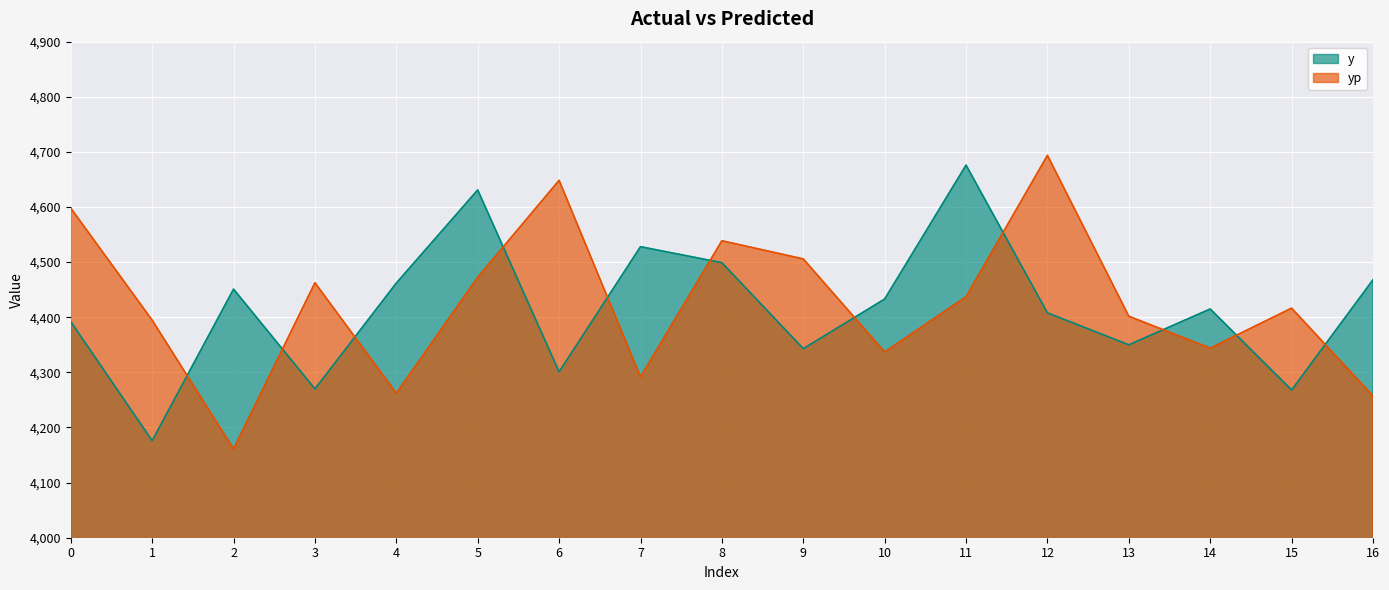

What is the sum of the yp values at 6 and 13?

9050.3